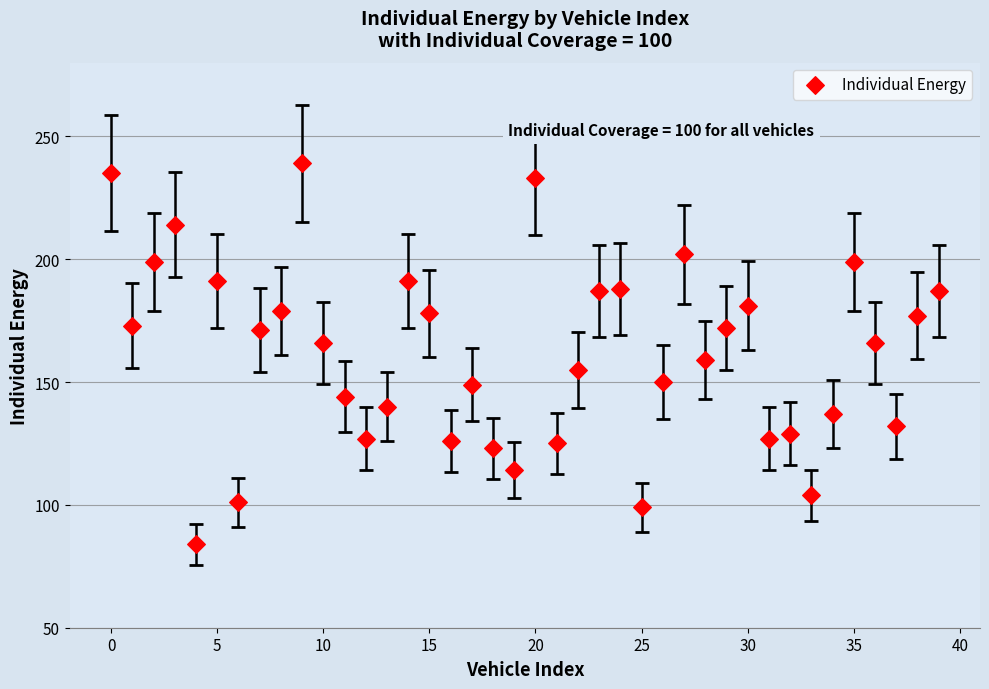

What is the range of Y values (max minus min)?

155